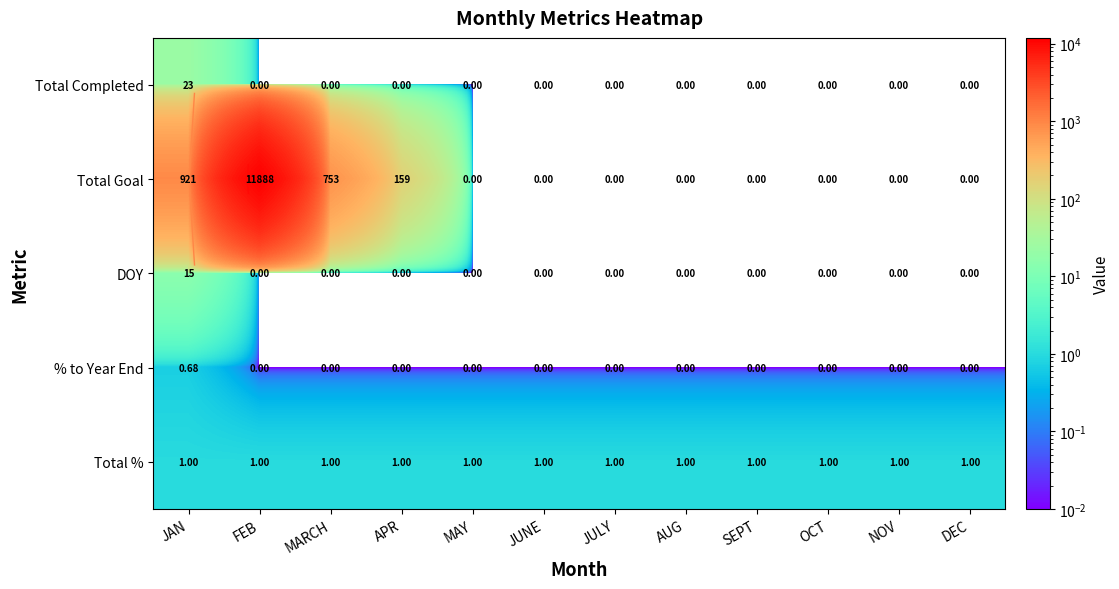

Between MARCH and DEC, which is larger?

MARCH